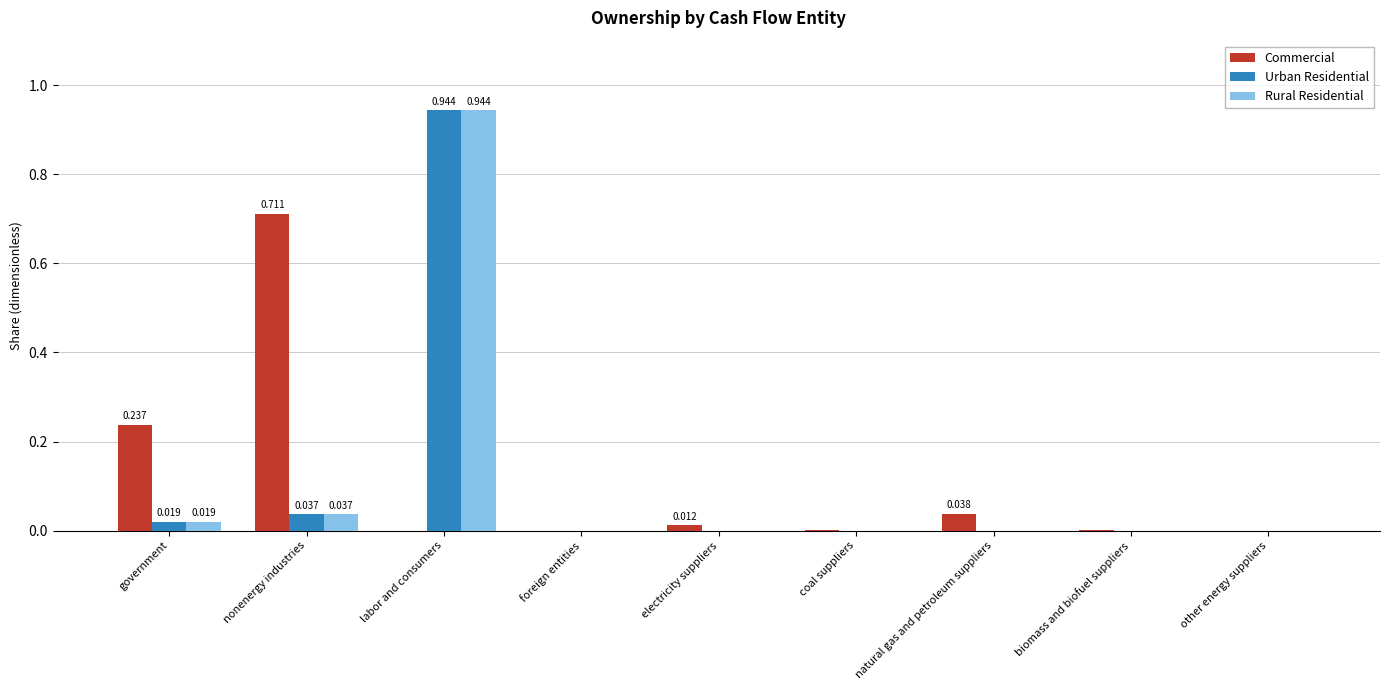

Is the value of Commercial at government greater than the value of Urban Residential at other energy suppliers?

Yes